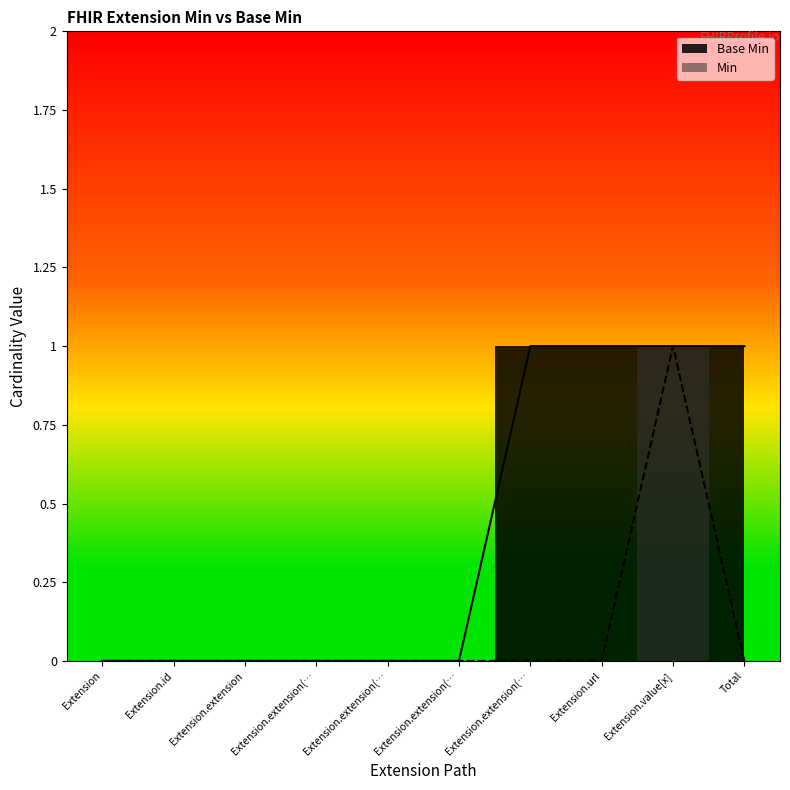

Where is the first local maximum for Min?

Extension.value[x]